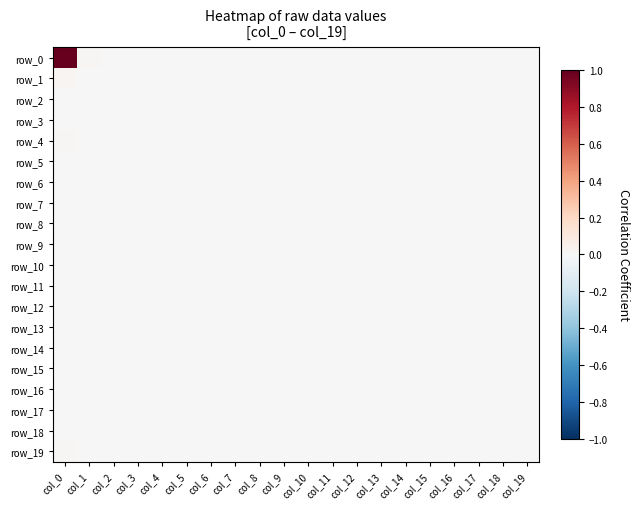

Rank the series at col_11 from highest to lowest value.

row_0, row_1, row_2, row_3, row_4, row_5, row_6, row_7, row_8, row_9, row_10, row_11, row_12, row_13, row_14, row_15, row_16, row_17, row_18, row_19